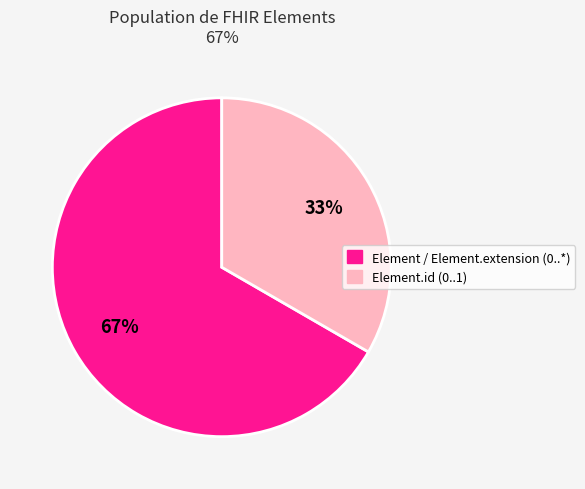

Is there a majority slice in this chart?

Yes